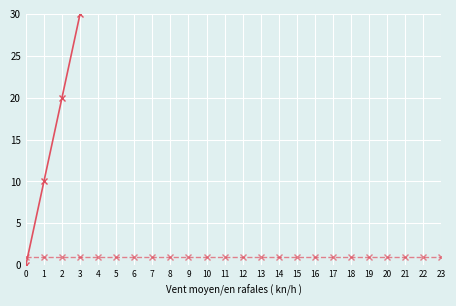

What is the total value across all series at 1?

11